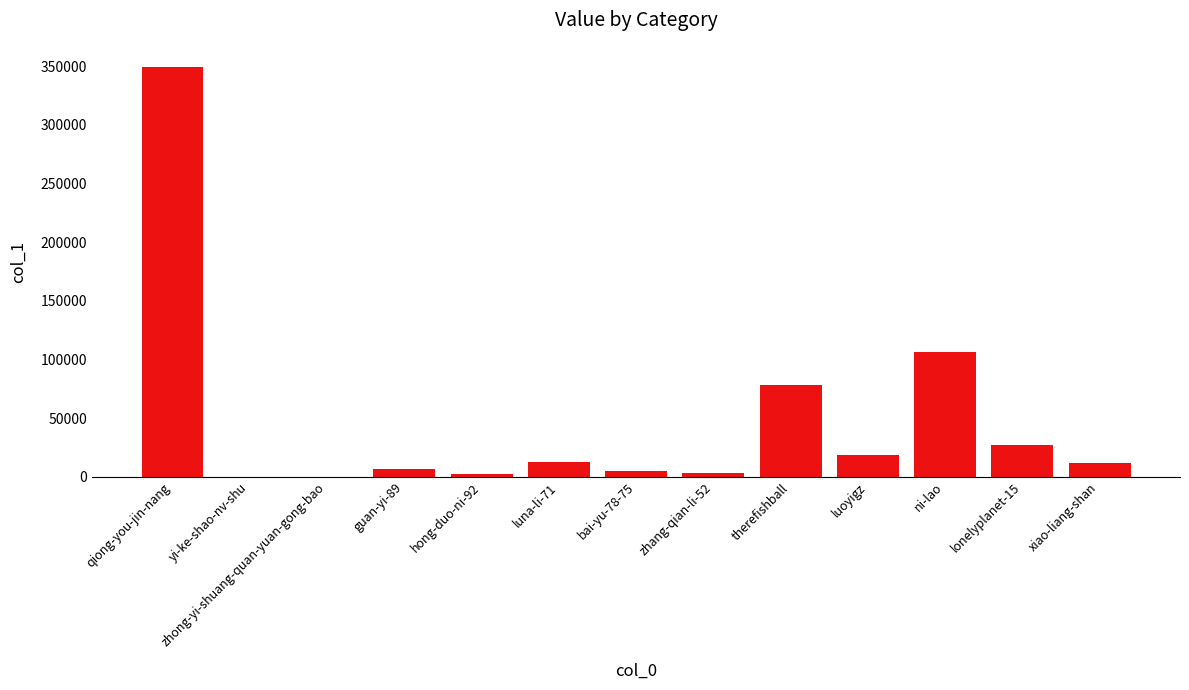

What is the maximum value shown in the chart?

348979